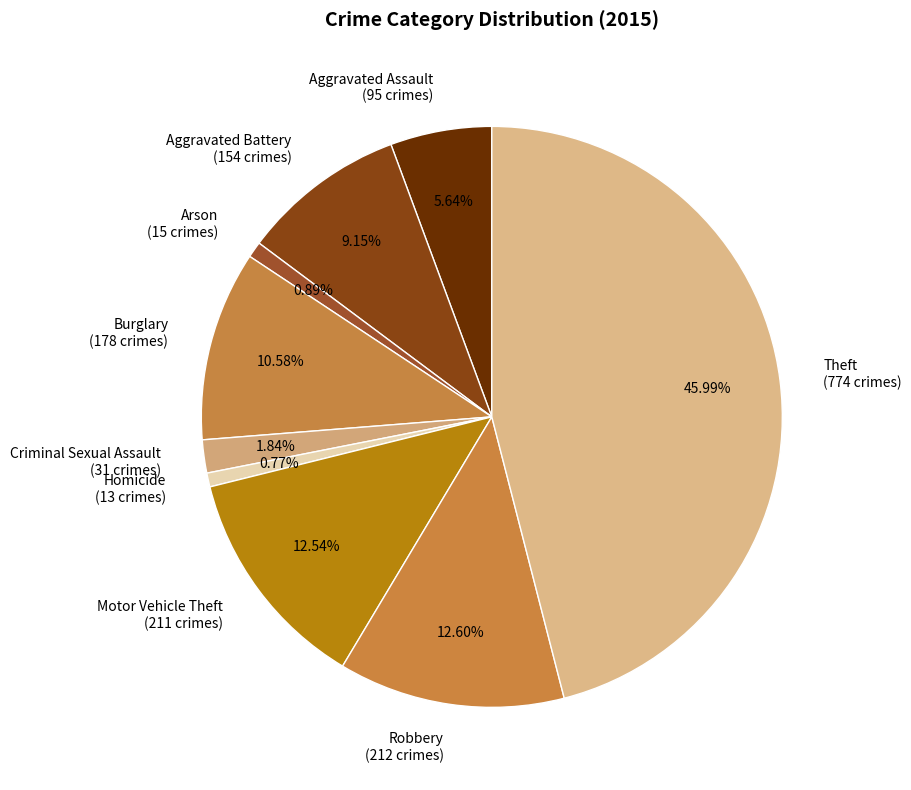

The Arson slice represents 1% of the pie. True or false?

True